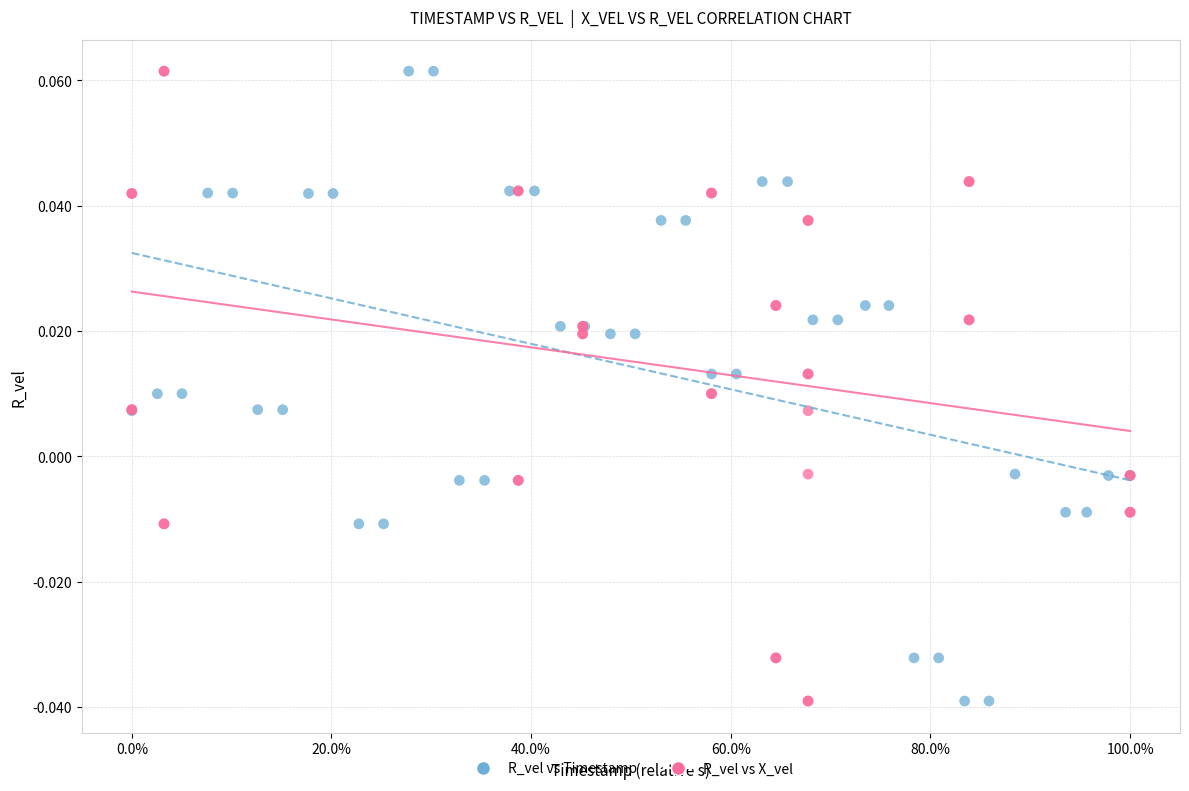

What are all the series names shown in the legend?

R_vel vs Timestamp, R_vel vs X_vel